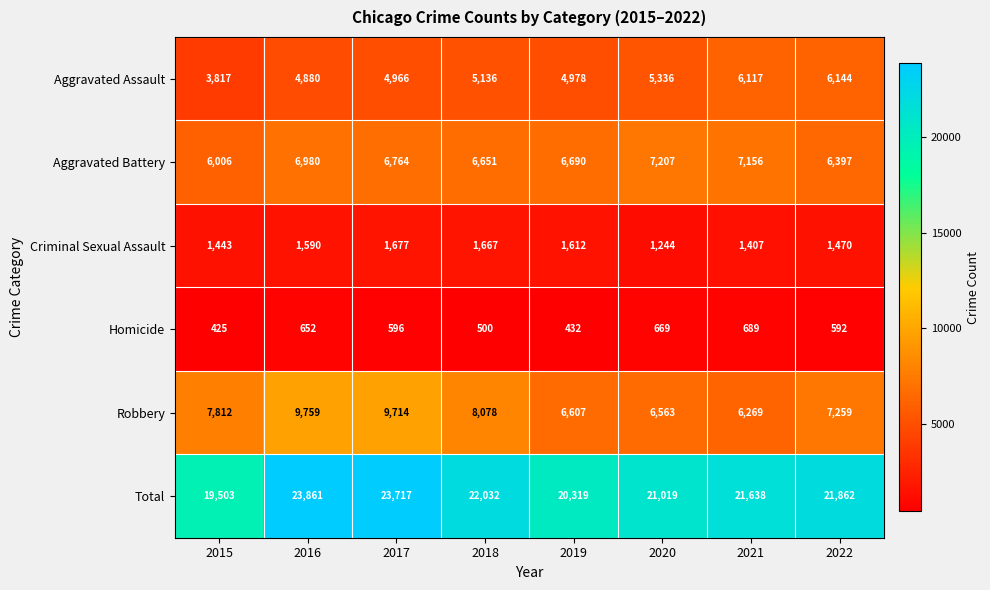

At which label is Aggravated Battery closest to 6606?

2018